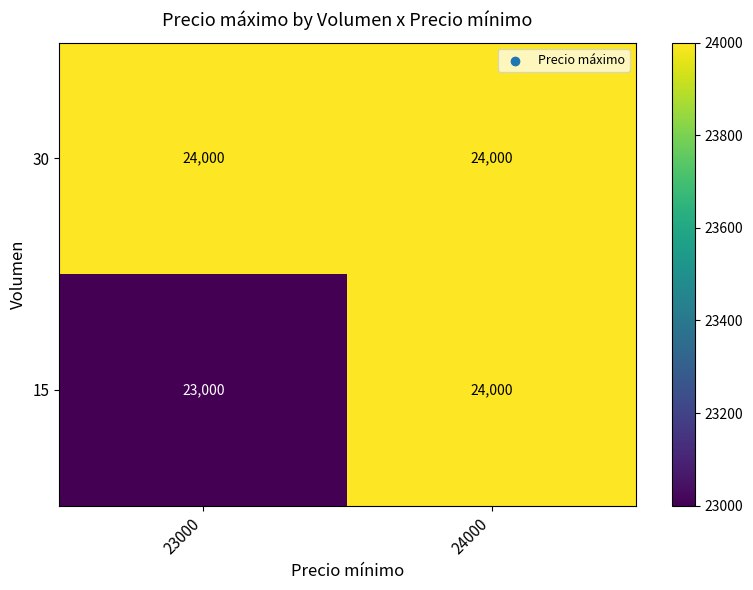

The value of 15 at 24000 is 33160. True or false?

False